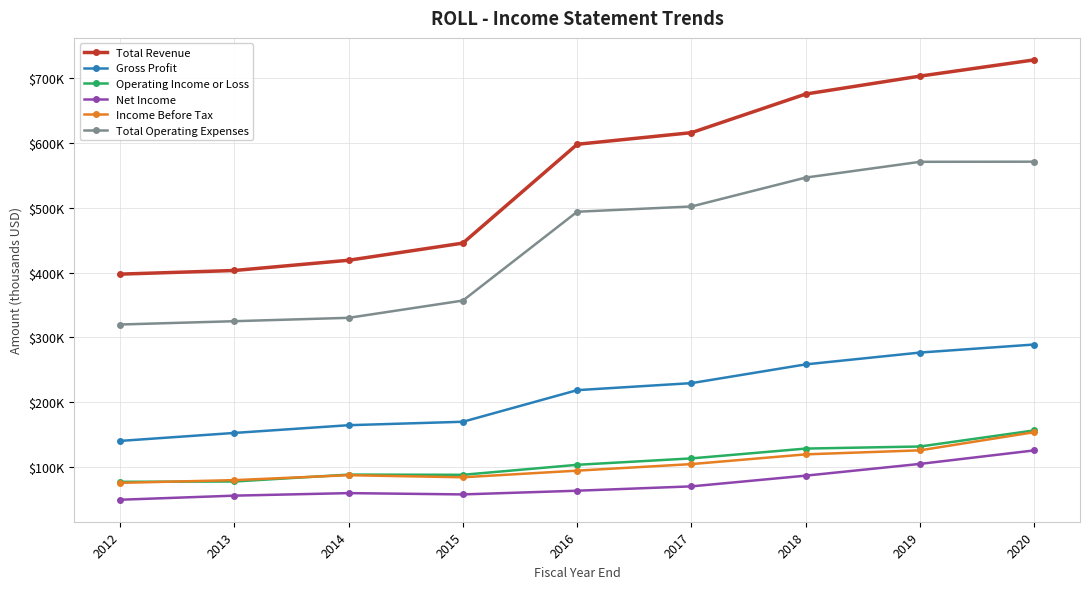

What are all the series names shown in the legend?

Total Revenue, Gross Profit, Operating Income or Loss, Net Income, Income Before Tax, Total Operating Expenses